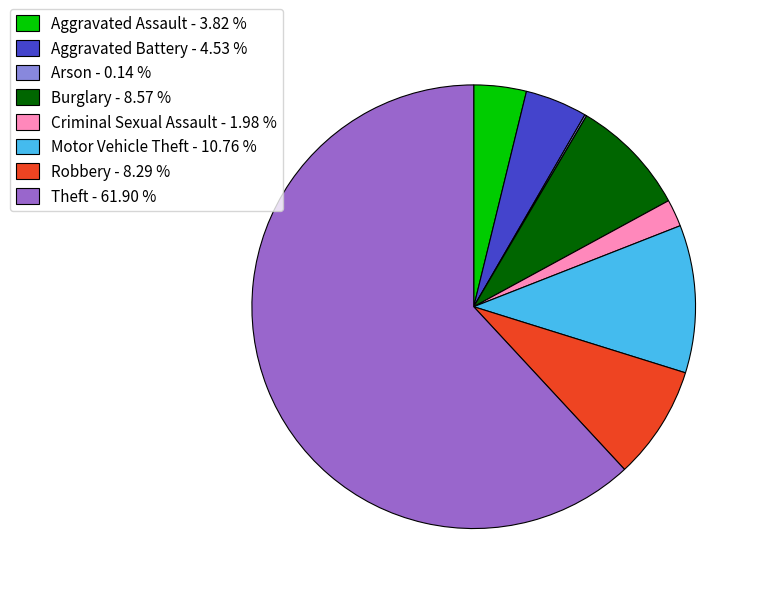

Between Aggravated Battery - 4.53 % and Burglary - 8.57 %, which is larger?

Burglary - 8.57 %